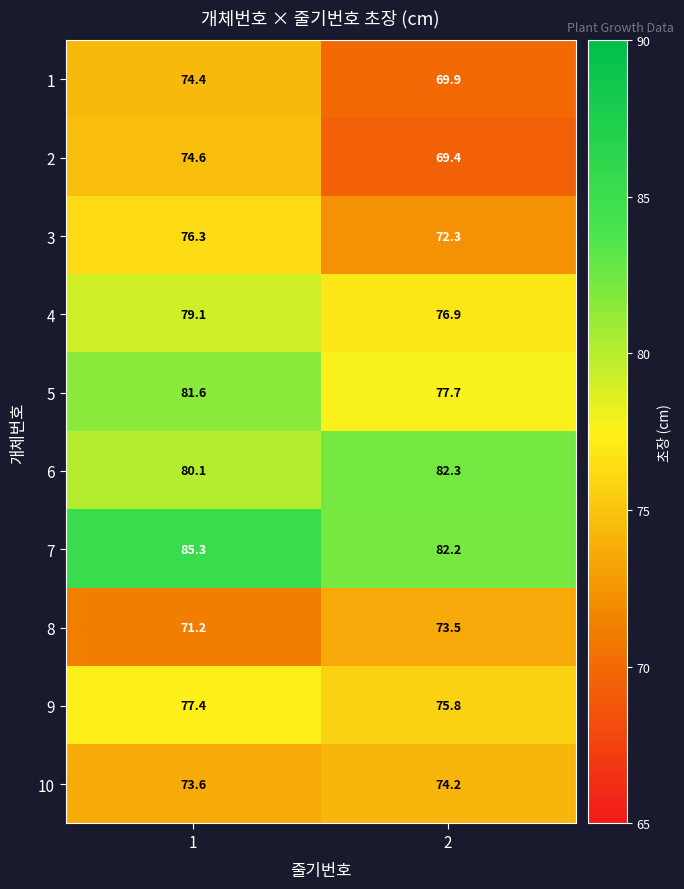

The value of 8 at 1 is 123.9. True or false?

False